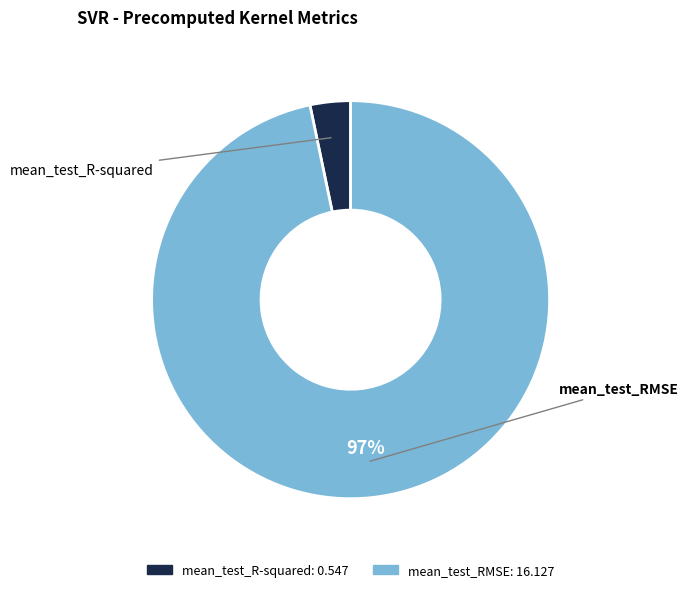

Combined, do mean_test_RMSE and mean_test_R-squared account for over 50%?

Yes